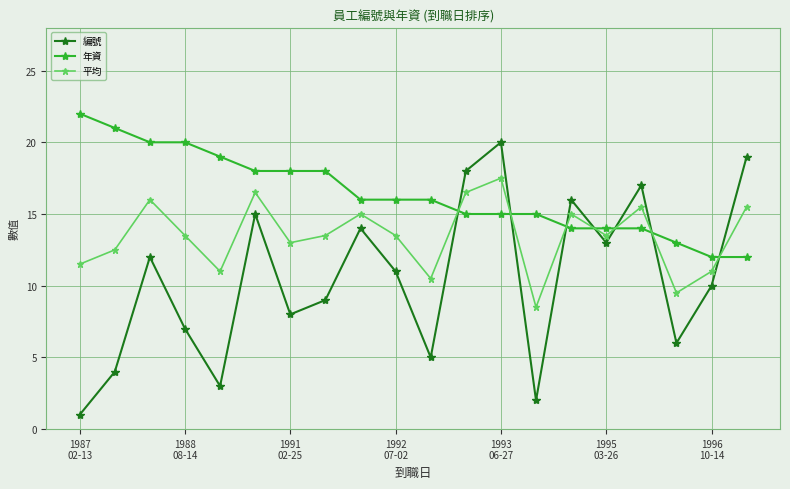

What is the difference between the second highest and second lowest values in the 平均 series?

7.0